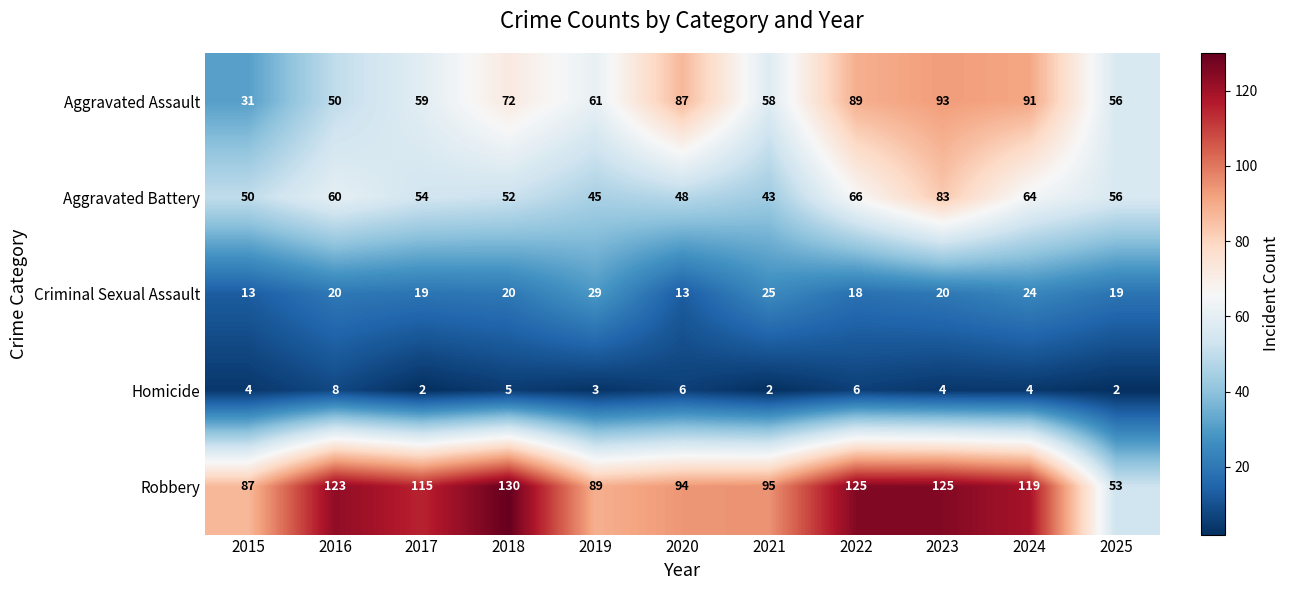

What is the difference between the maximum and second lowest values in the Criminal Sexual Assault series?

16